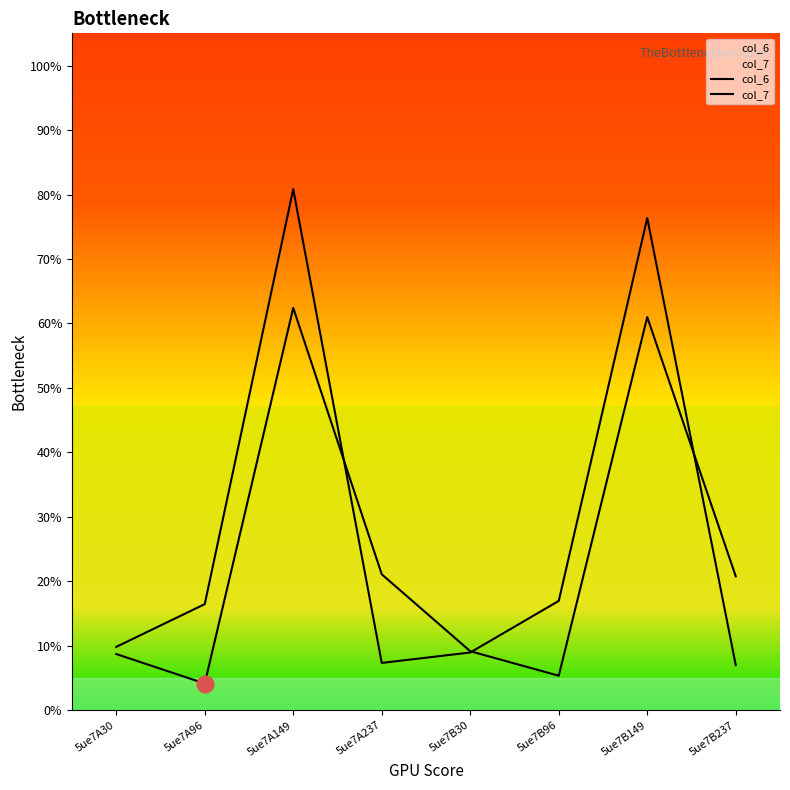

At which category is the sum across all series the highest?

5ue7A149